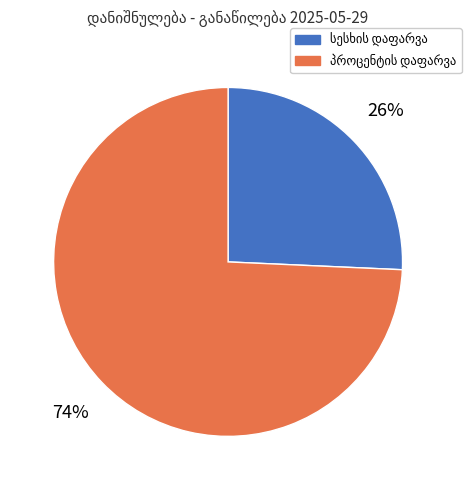

Is there any slice that represents more than half of the pie?

Yes